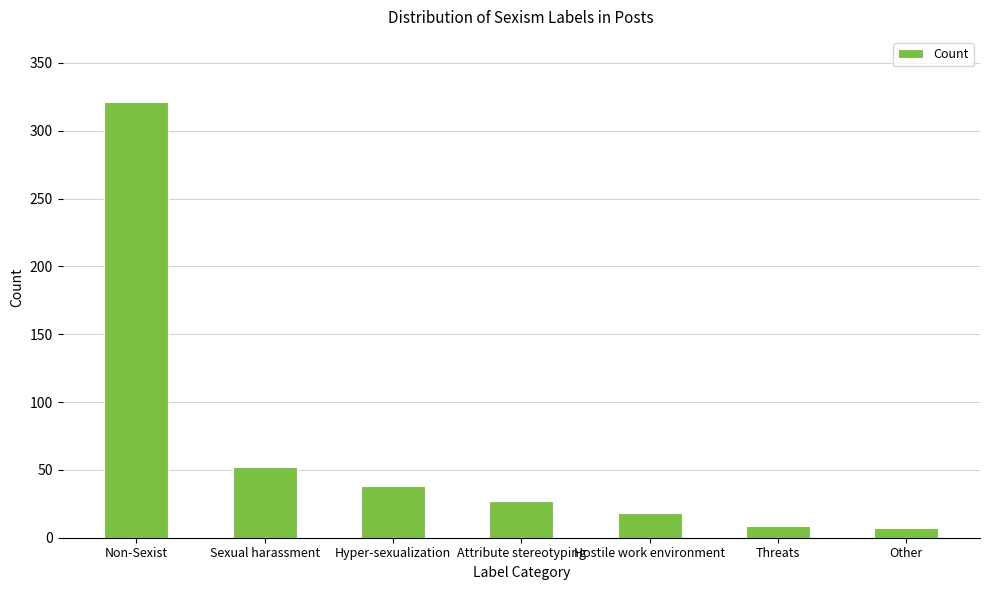

What is the label of the 7th bar from the right?

Non-Sexist